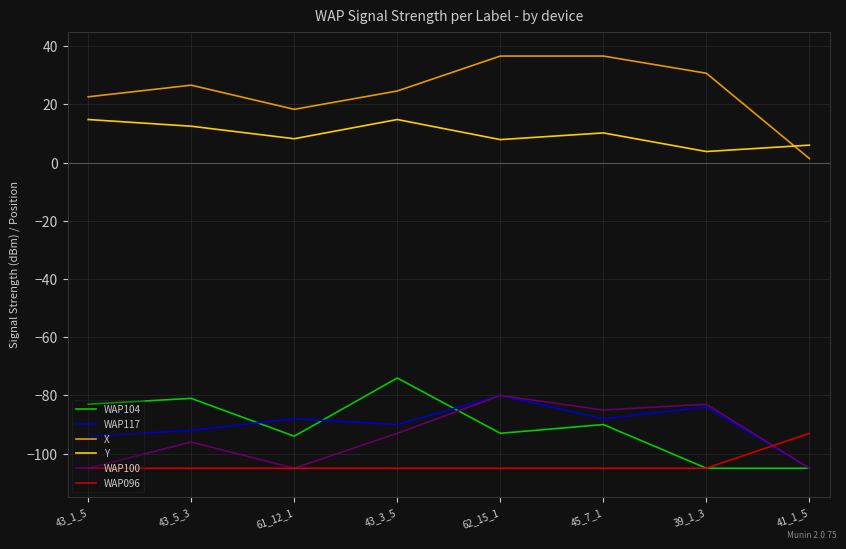

What is the sum of all WAP117 values?

-721.0